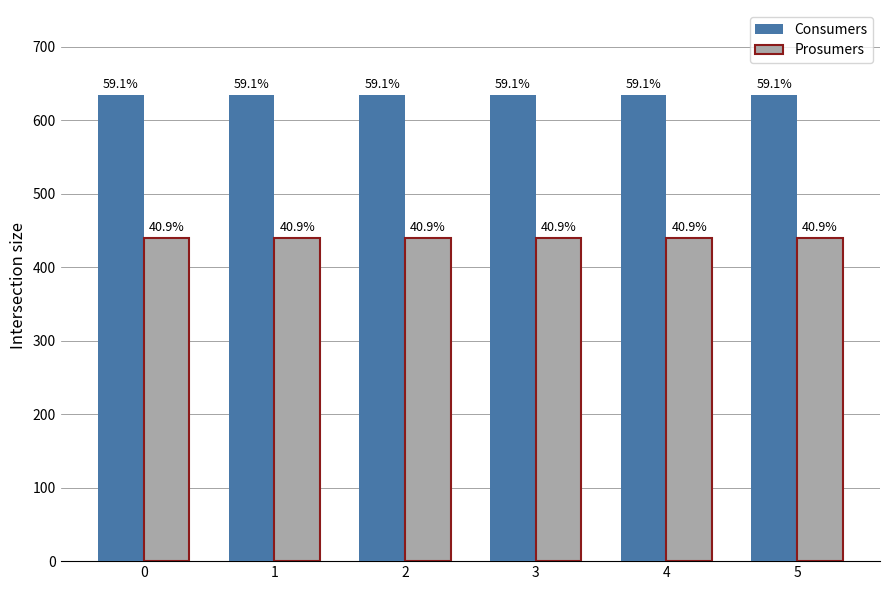

What is the value of the Prosumers bar at the 3rd from the left?

440